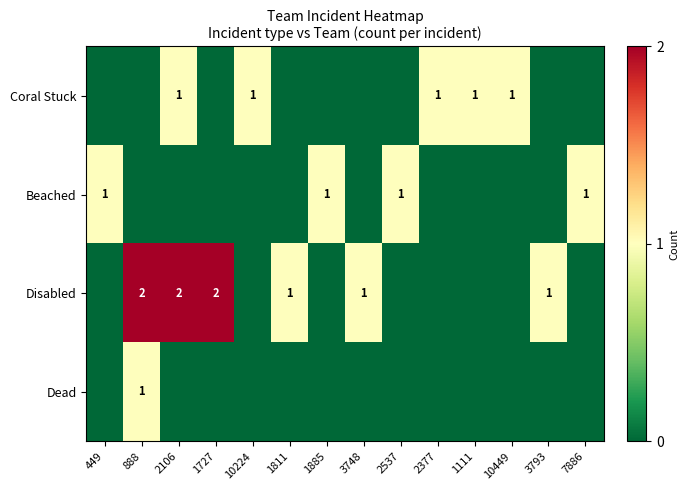

Is it true that Beached equals 1 at 449?

True